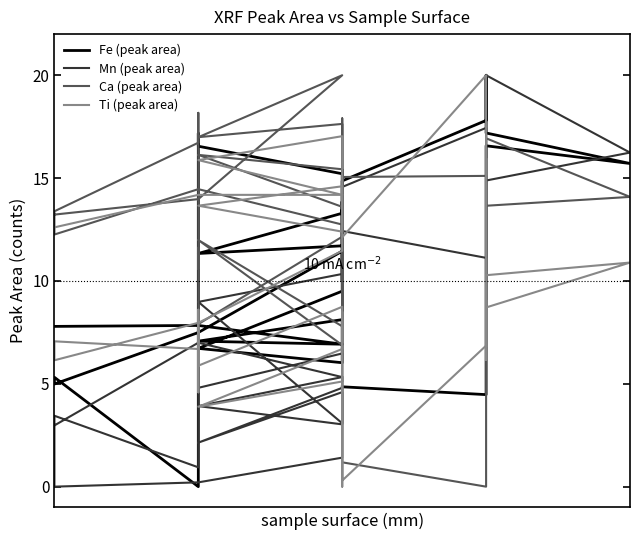

True or false: Fe (peak area) and Ca (peak area) cross at least once.

True